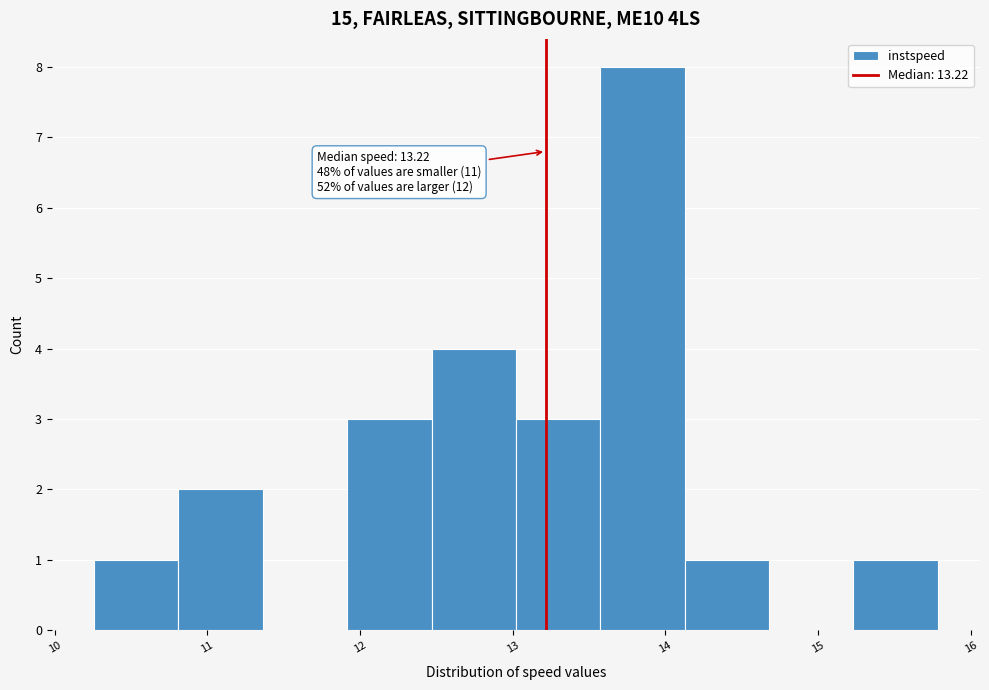

Over which range of the x-axis is the bar tallest?

13.6 to 14.1